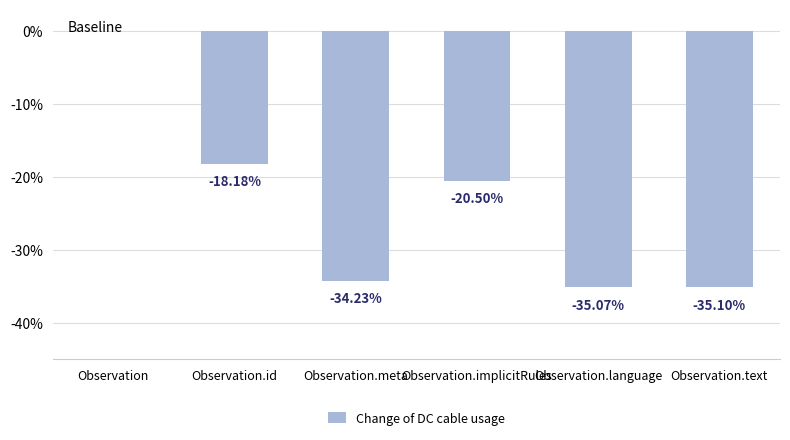

At which label does the data first exceed -20?

Observation